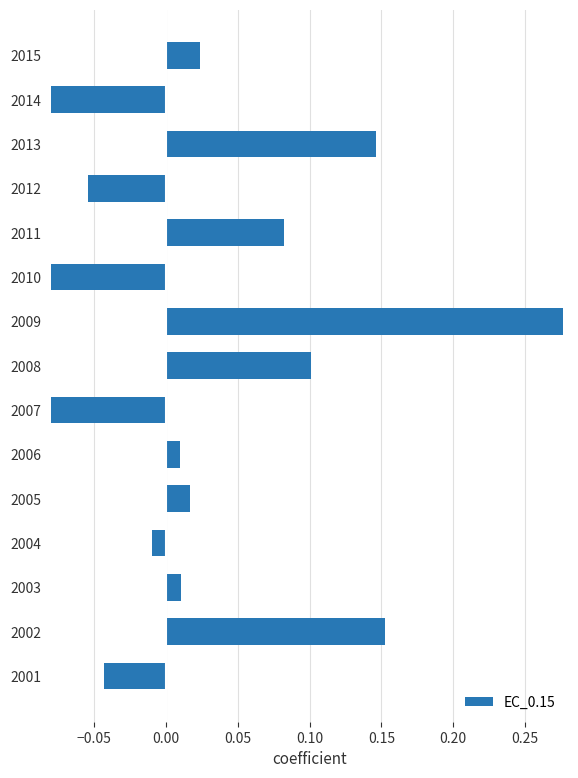

How many values are below zero?

6